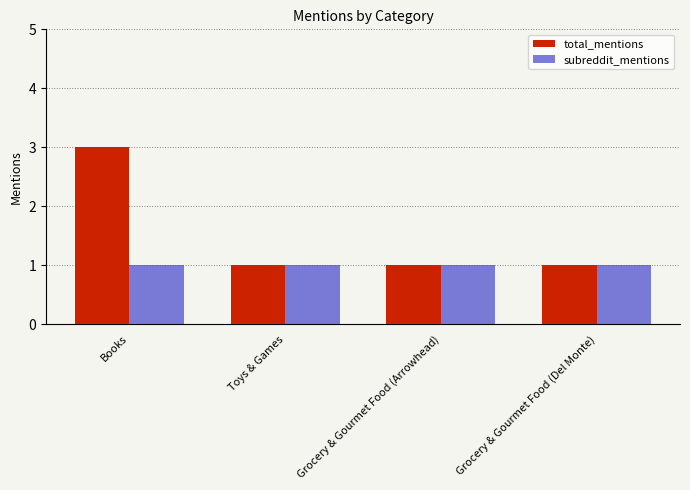

Rank the series by their maximum value, from highest to lowest.

total_mentions, subreddit_mentions